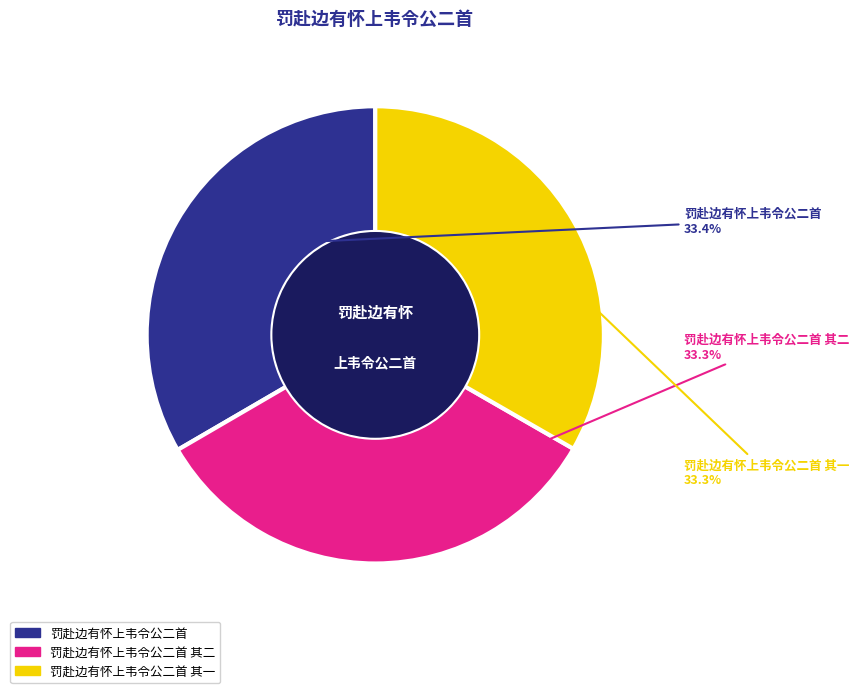

What percentage is the 罚赴边有怀上韦令公二首 其一 slice, to the nearest percent?

33%